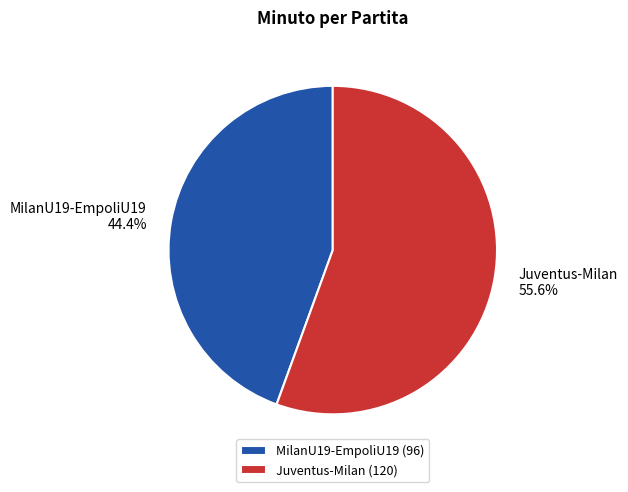

To the nearest percent, what is the average slice percentage?

50%